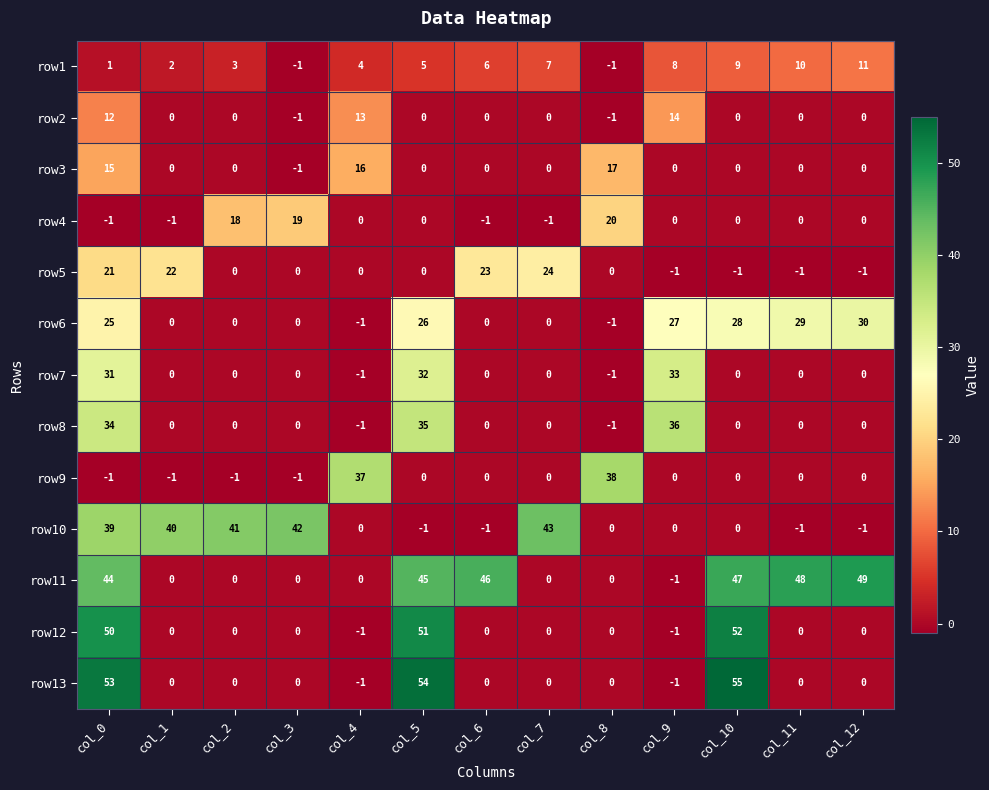

How many data points does each series have?

13